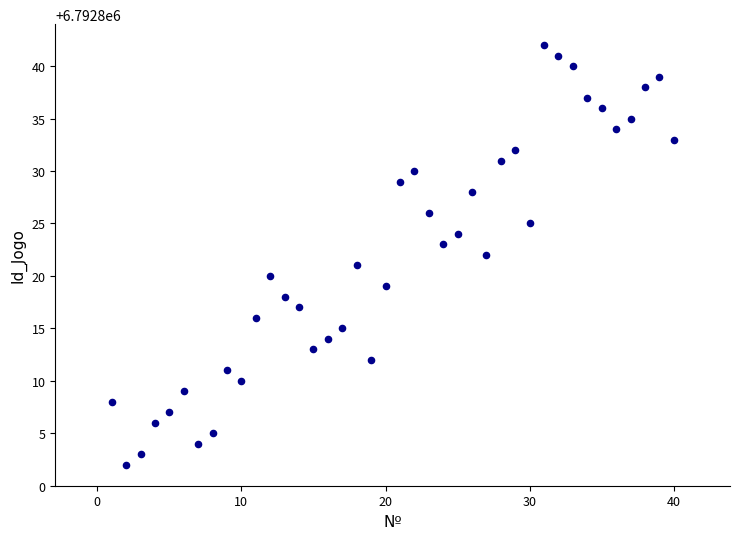

What is the range of Y values (max minus min)?

40